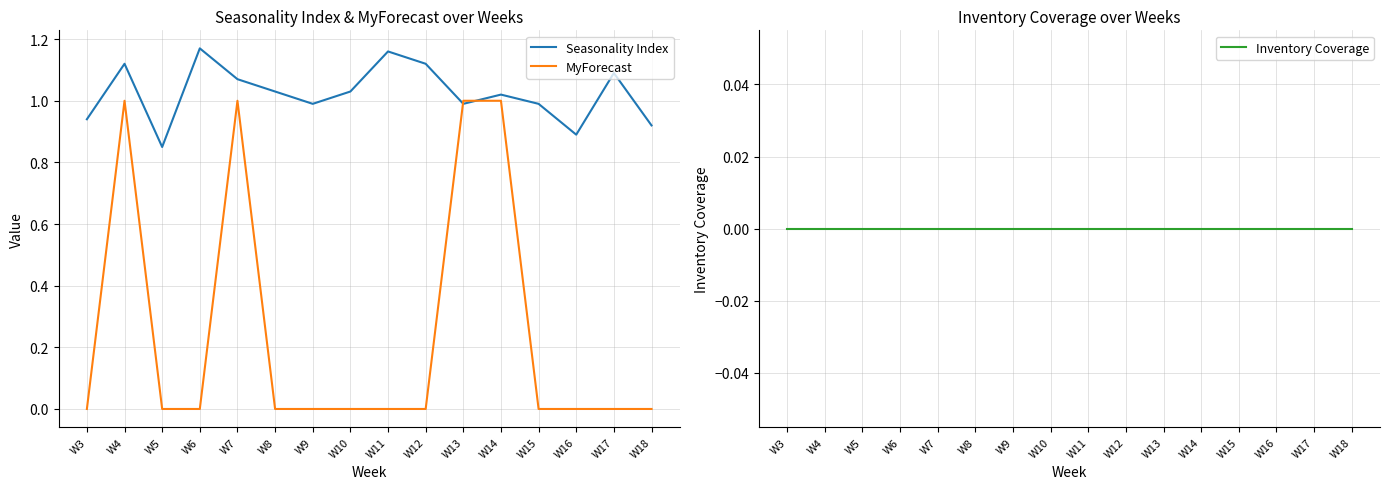

Which series has the largest range (max minus min)?

MyForecast